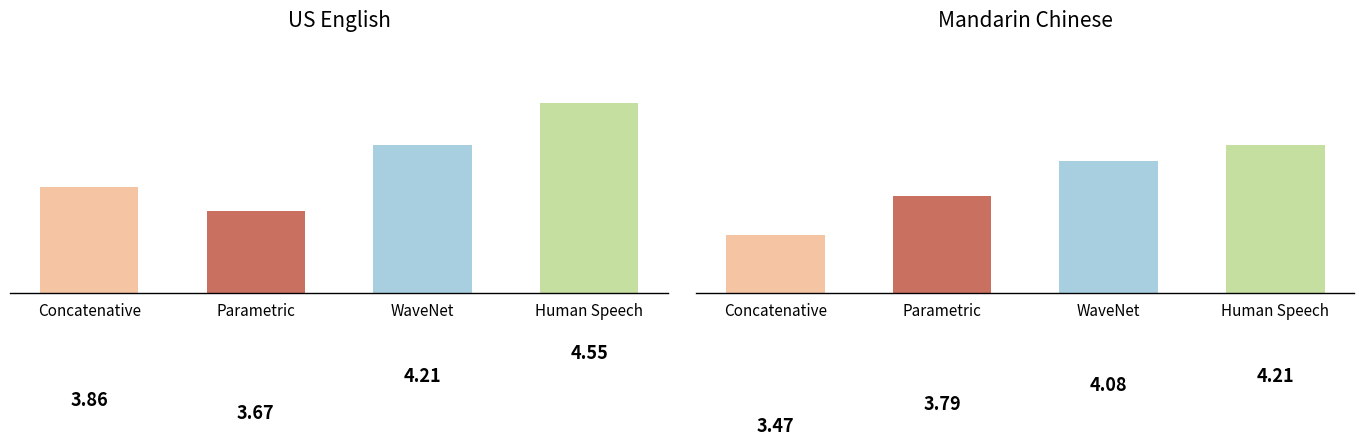

What is the difference between the Parametric values at destination_state and source_state?

0.1